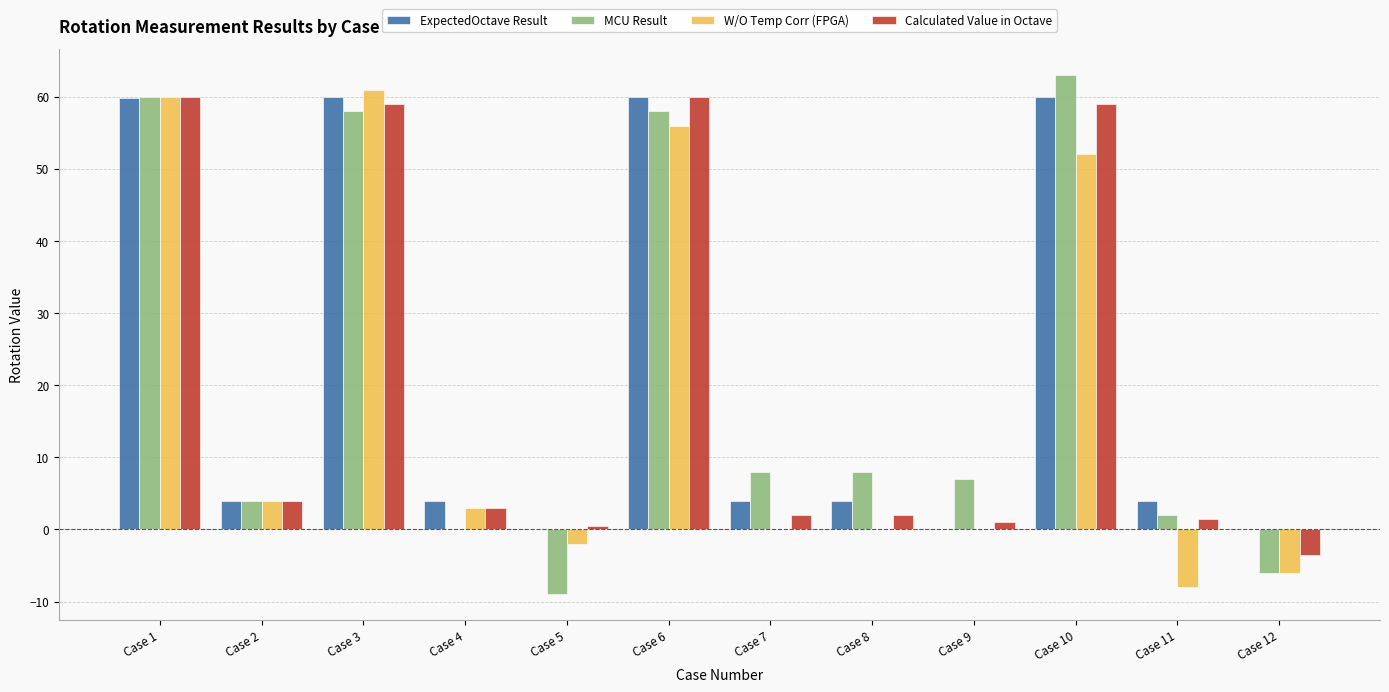

The W/O Temp Corr (FPGA) series shows 3.0 at Case 4. True or false?

True